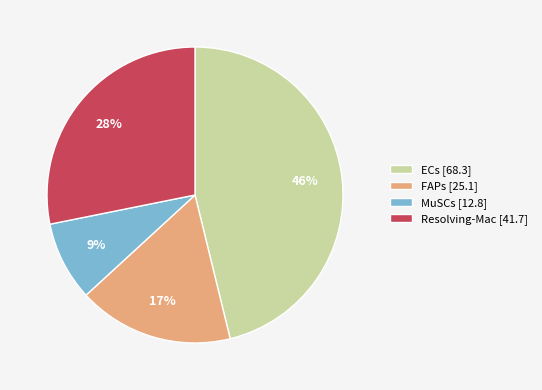

Is there any slice that represents more than half of the pie?

No